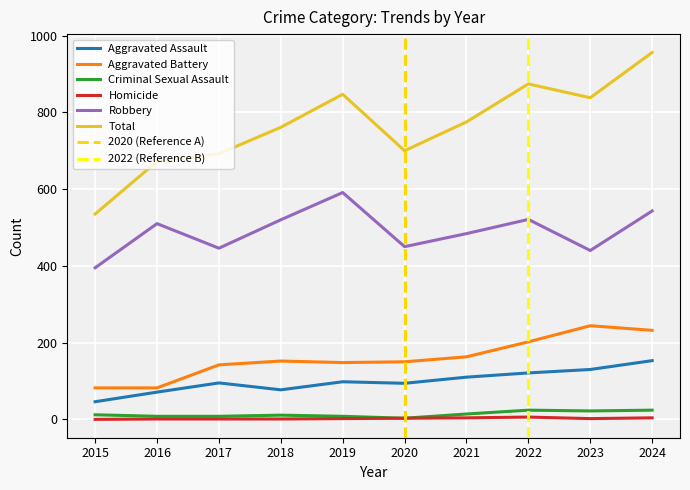

Is the value of Homicide at 2016 greater than the value of Total at 2024?

No